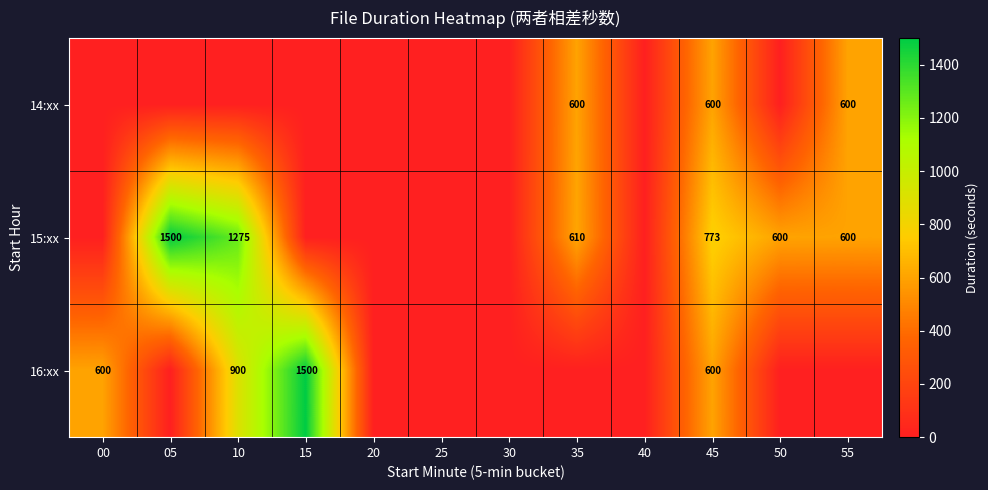

How many categories are shown in the chart?

12